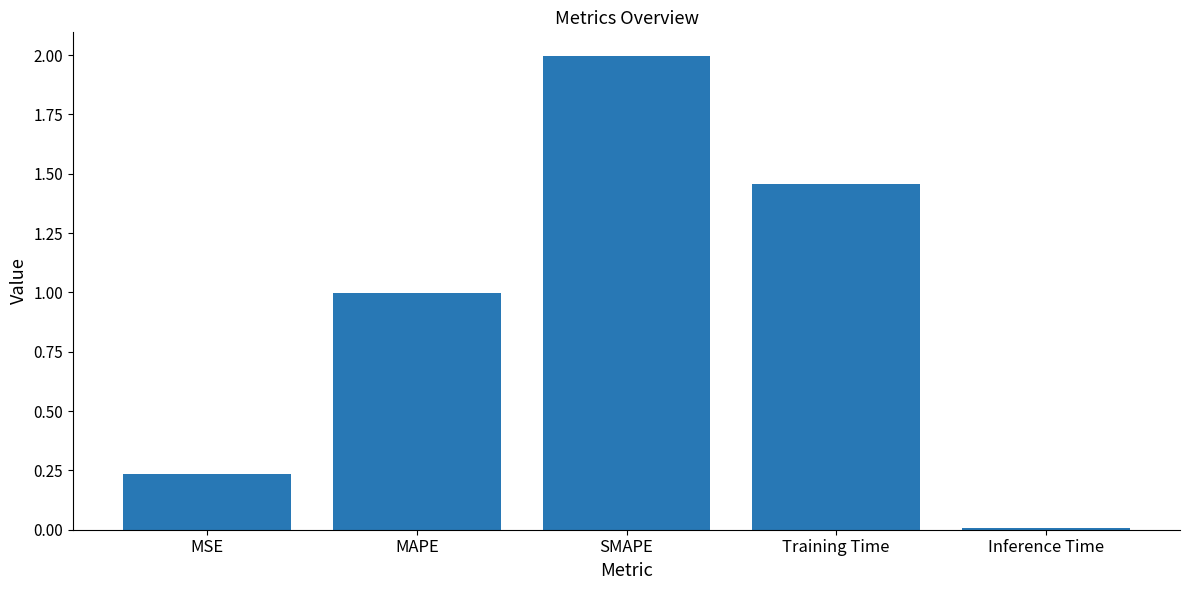

Rank the categories by value from highest to lowest.

SMAPE, Training Time, MAPE, MSE, Inference Time